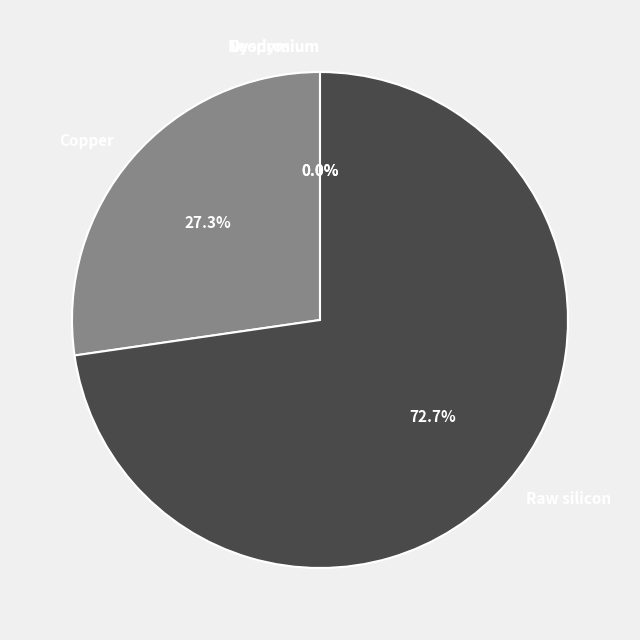

To the nearest percent, what is the average slice percentage?

25%